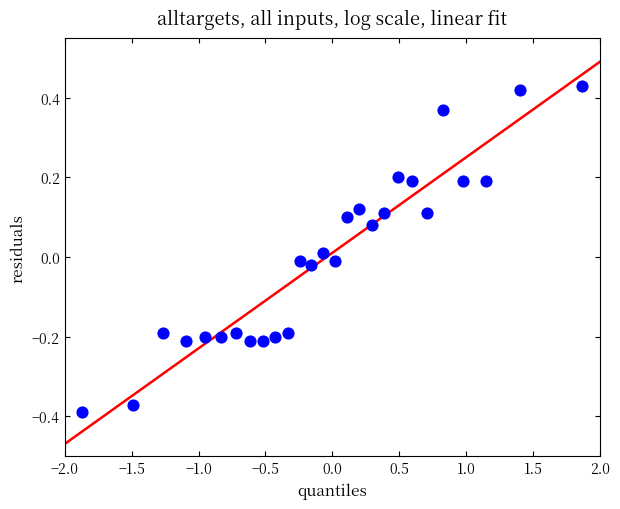

What is the range of X values (max minus min)?

3.7